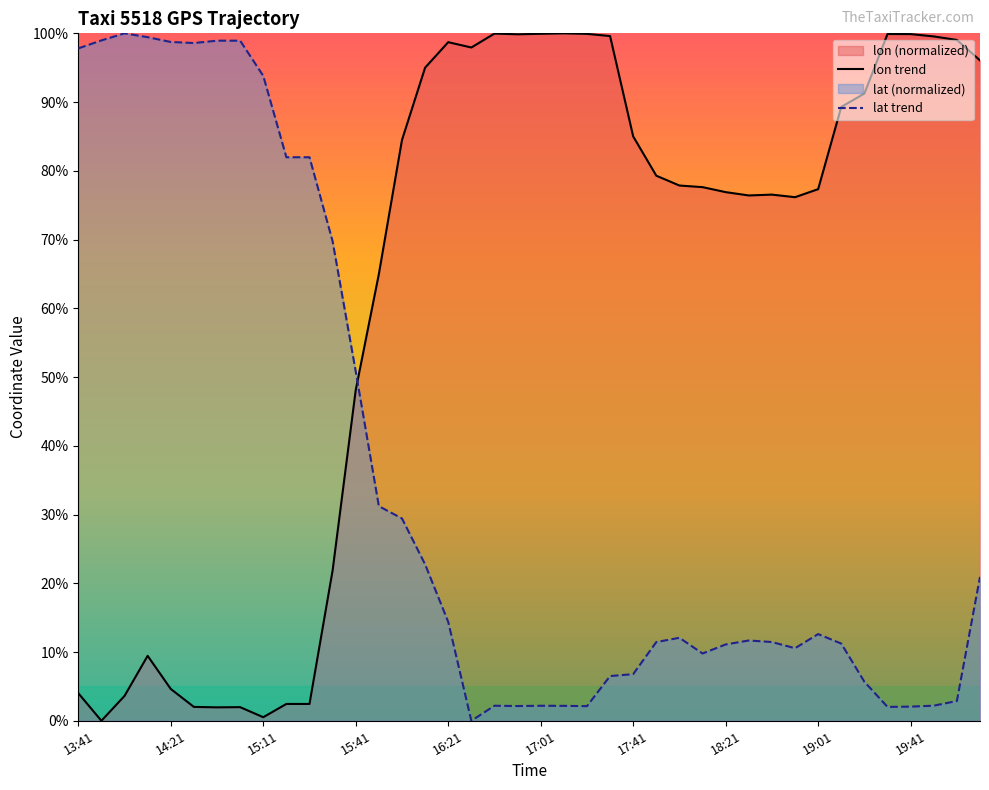

Does the chart display data point markers on the line(s)?

No